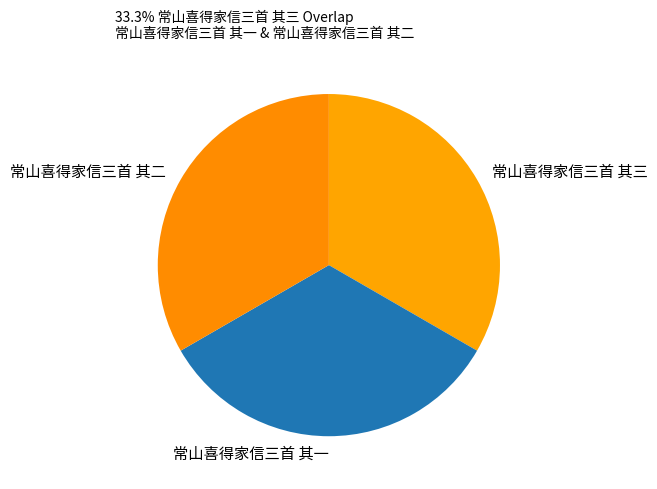

What is the ratio of the value at 常山喜得家信三首 其三 to the value at 常山喜得家信三首 其一?

1.0